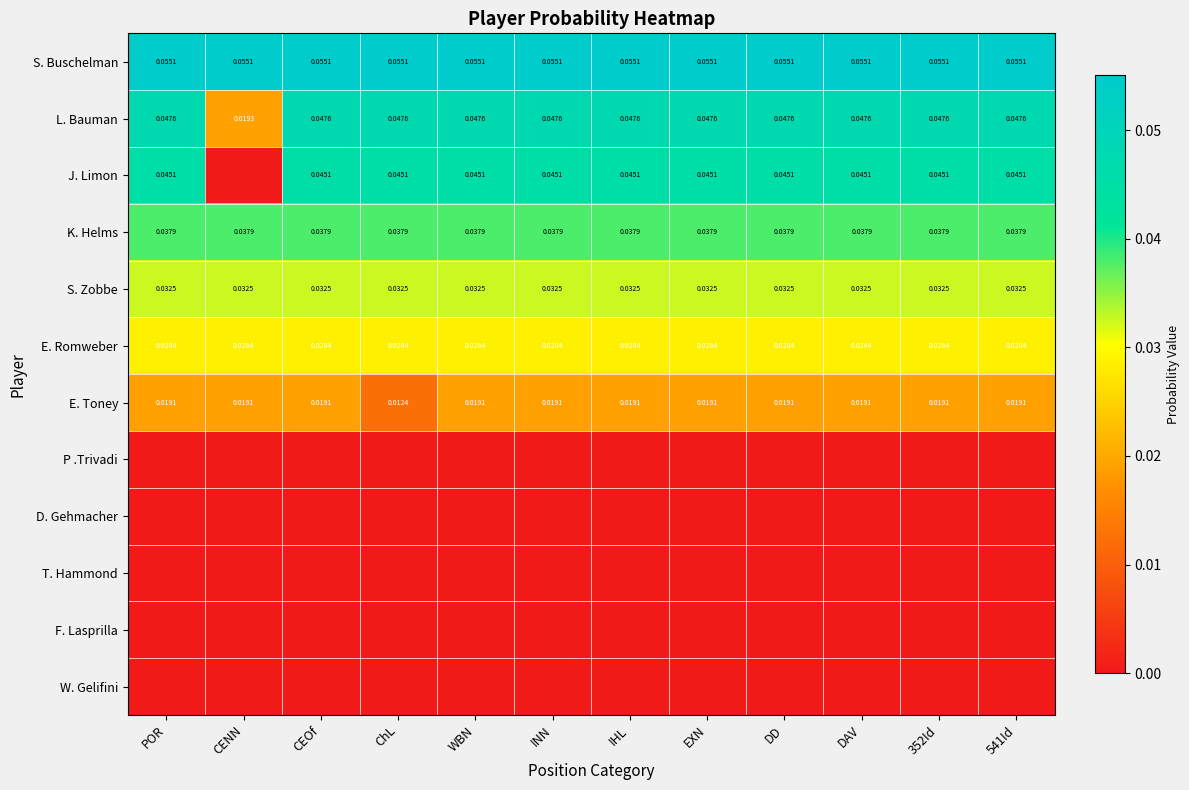

At INN, list the series in order from smallest to largest.

P .Trivadi, D. Gehmacher, T. Hammond, F. Lasprilla, W. Gelifini, E. Toney, E. Romweber, S. Zobbe, K. Helms, J. Limon, L. Bauman, S. Buschelman